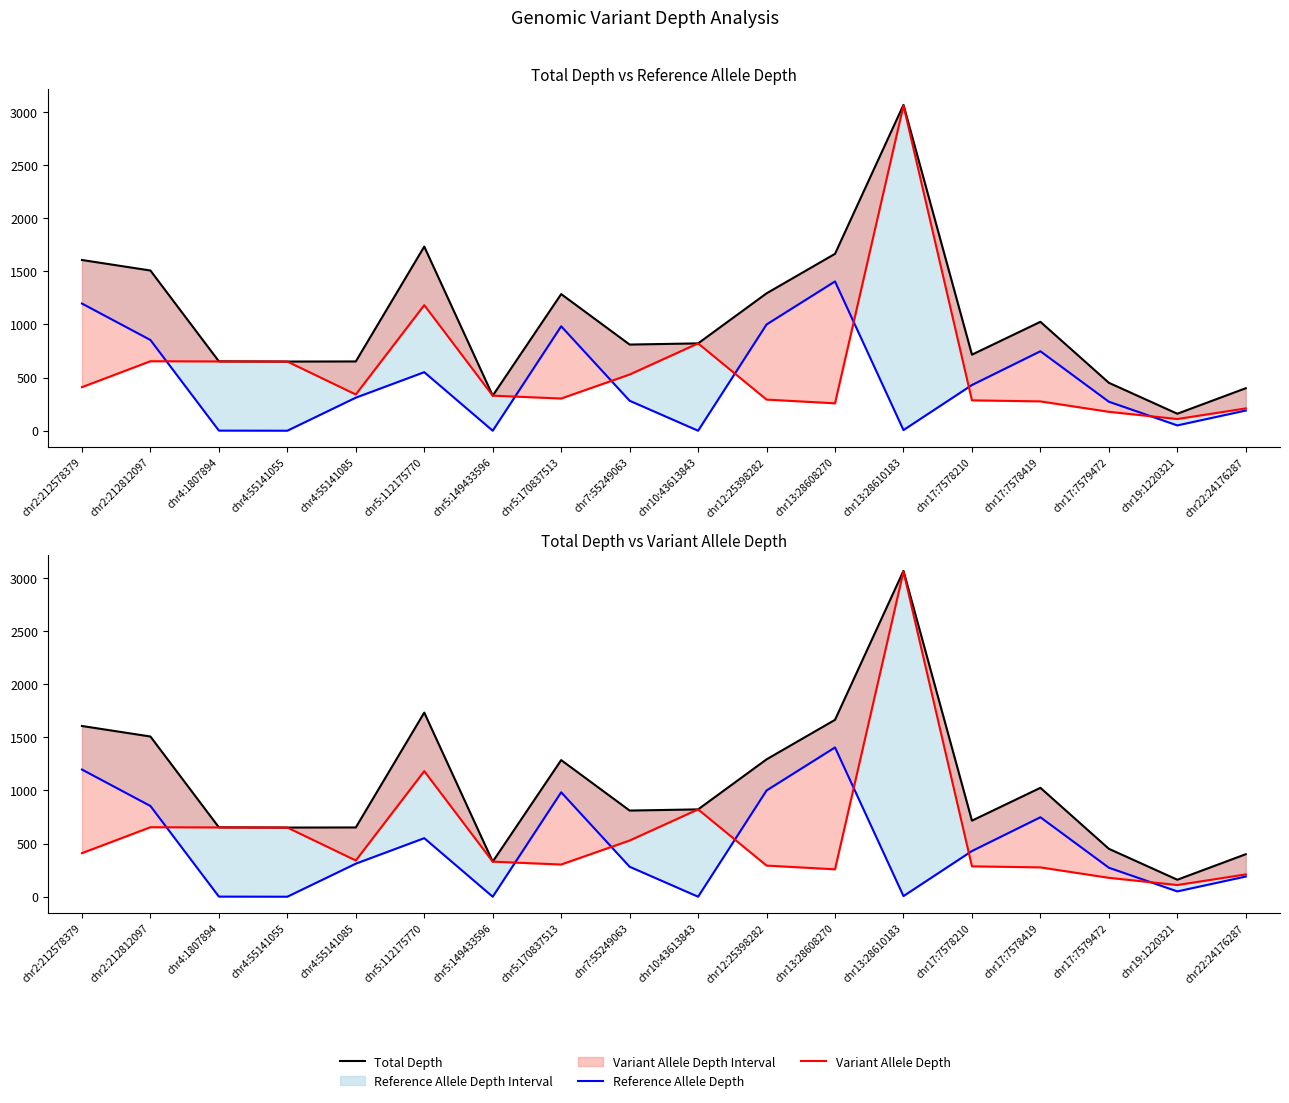

Is the value of Reference Allele Depth at chr13:28608270 greater than the value of Variant Allele Depth at chr5:170837513?

Yes